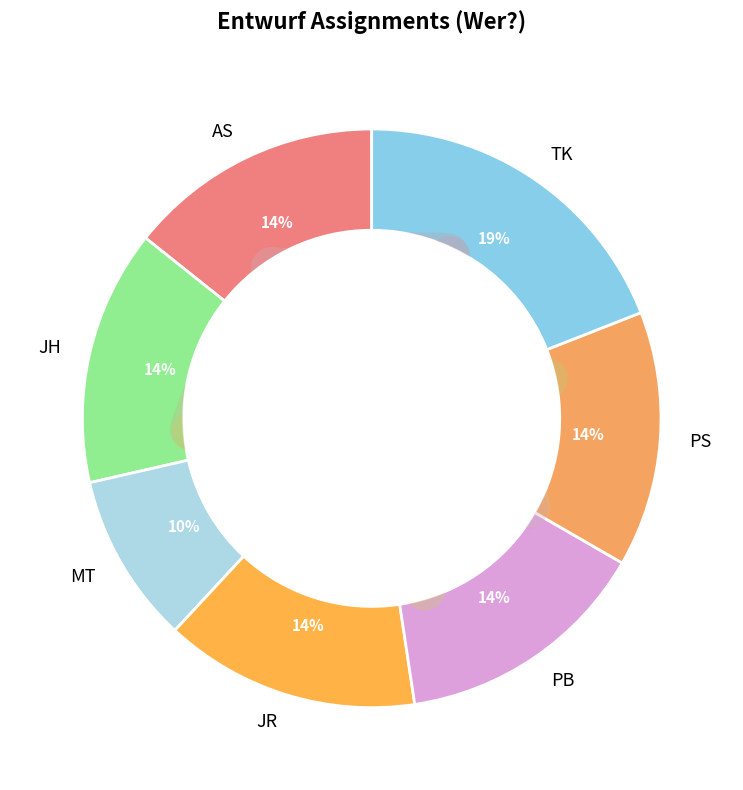

Count the number of slices in the pie.

7